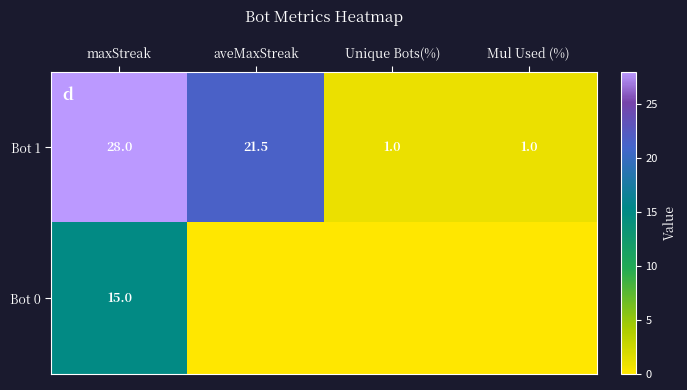

Which has a higher value, Unique Bots(%) or aveMaxStreak?

aveMaxStreak